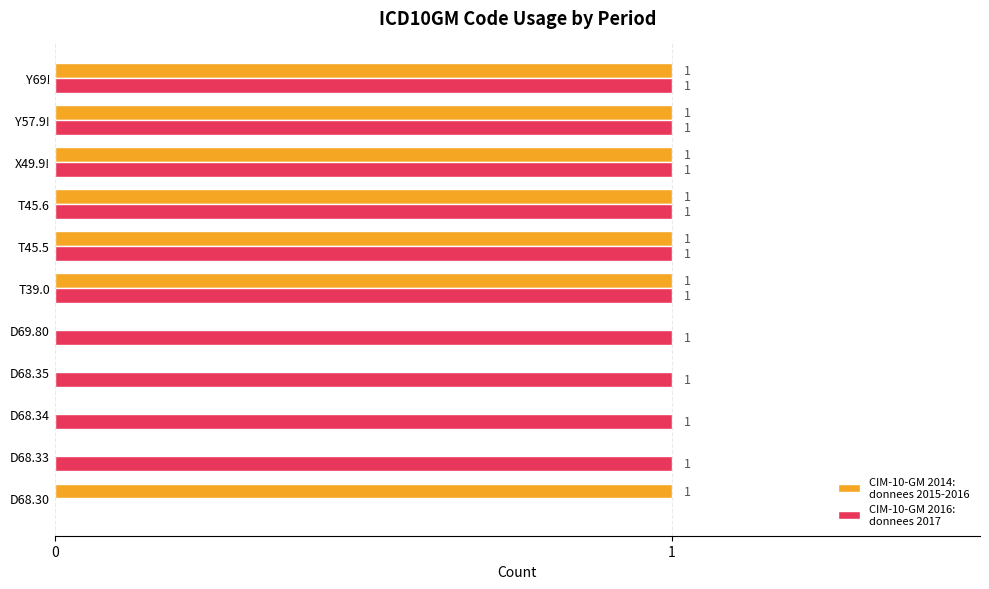

How many series are shown in this chart?

2